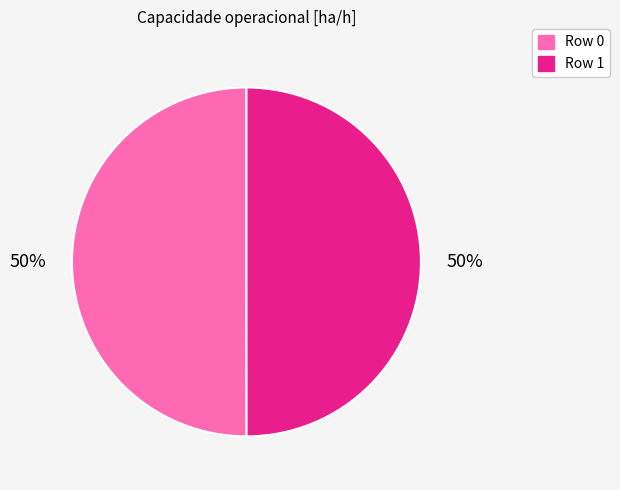

True or false: Row 0 accounts for 40% of the total.

False